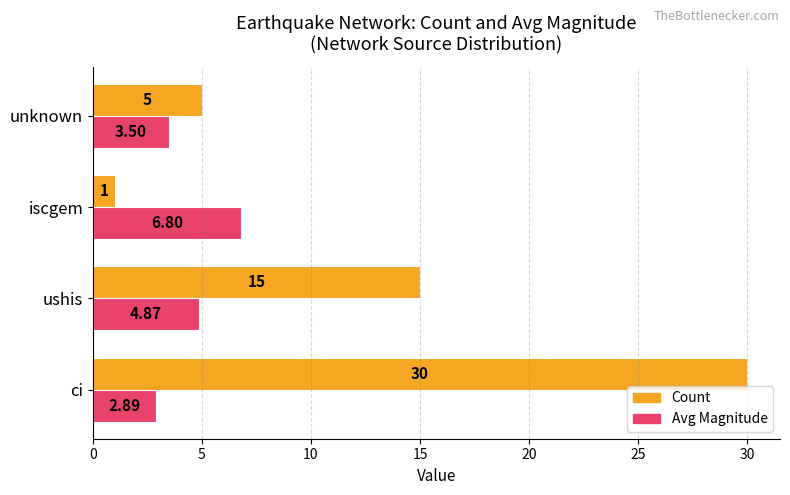

Which category has the lowest value across all series?

iscgem